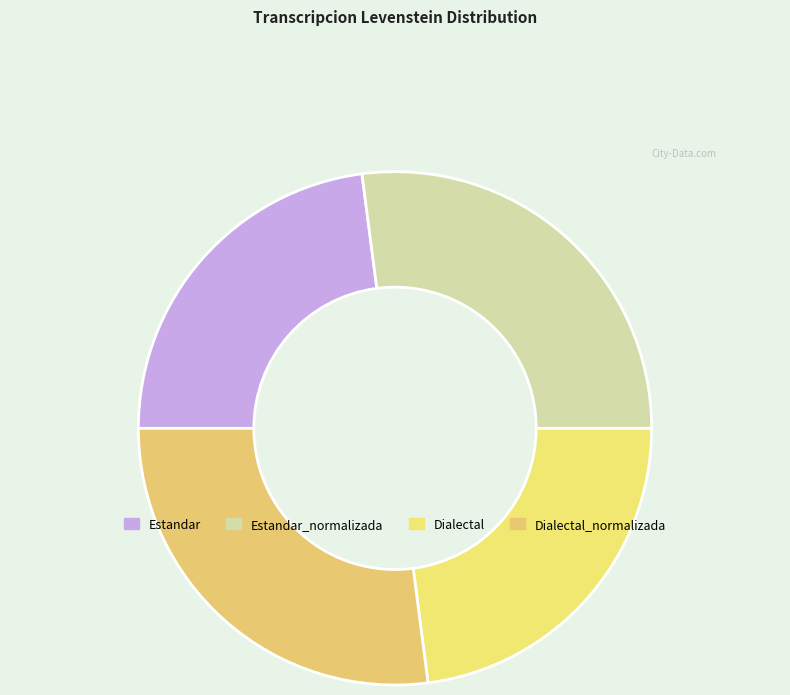

What percentage is the Estandar_normalizada slice, to the nearest percent?

27%